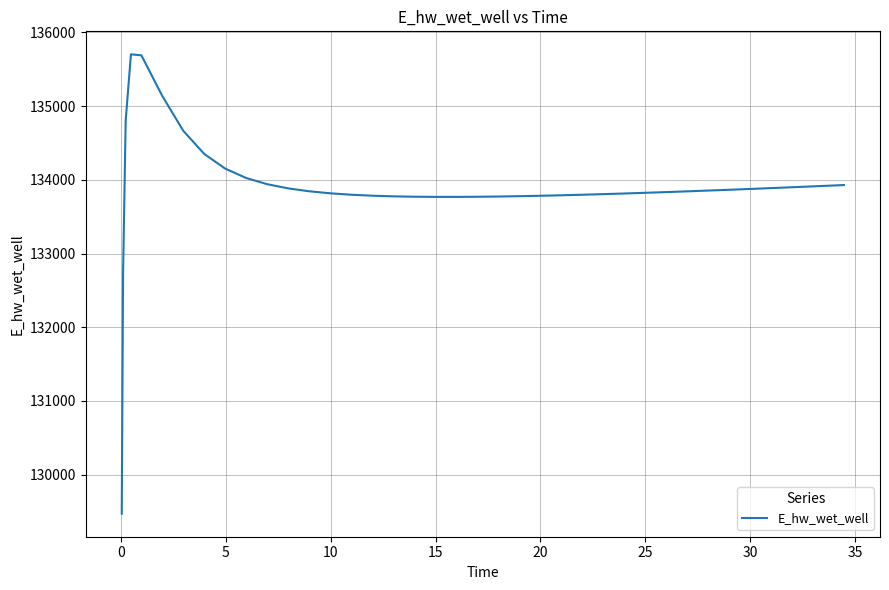

What is the greatest value displayed?

135702.8